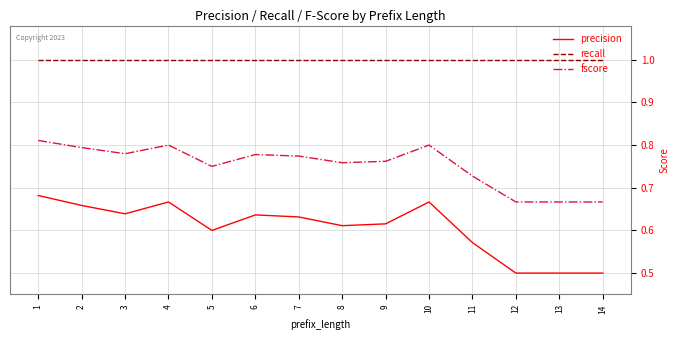

How many series are shown in this chart?

3